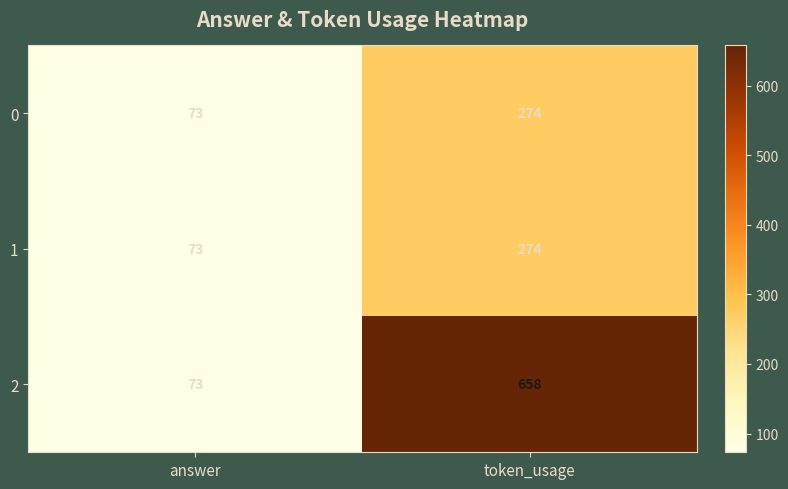

What is the total value across all series at answer?

219